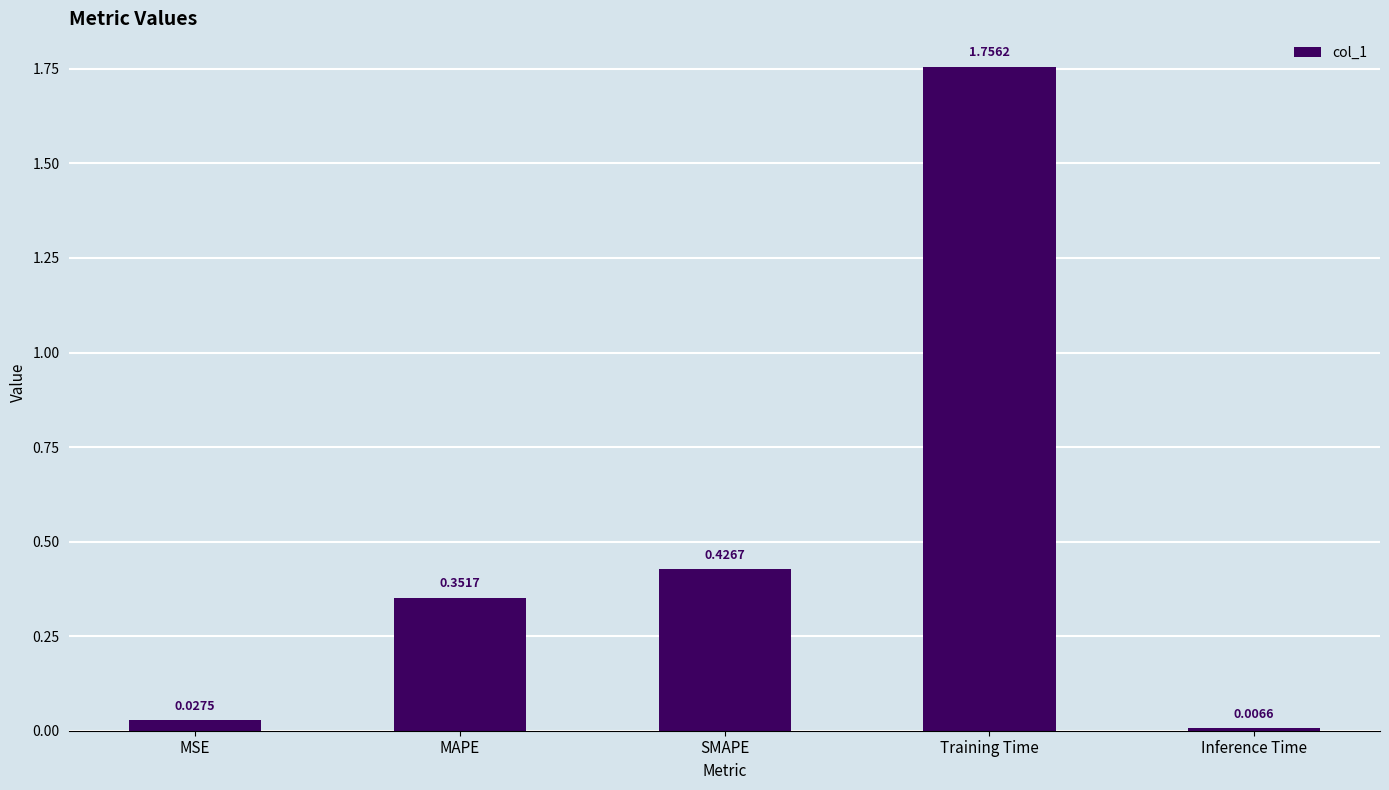

List the labels in order of value, smallest first.

Inference Time, MSE, MAPE, SMAPE, Training Time